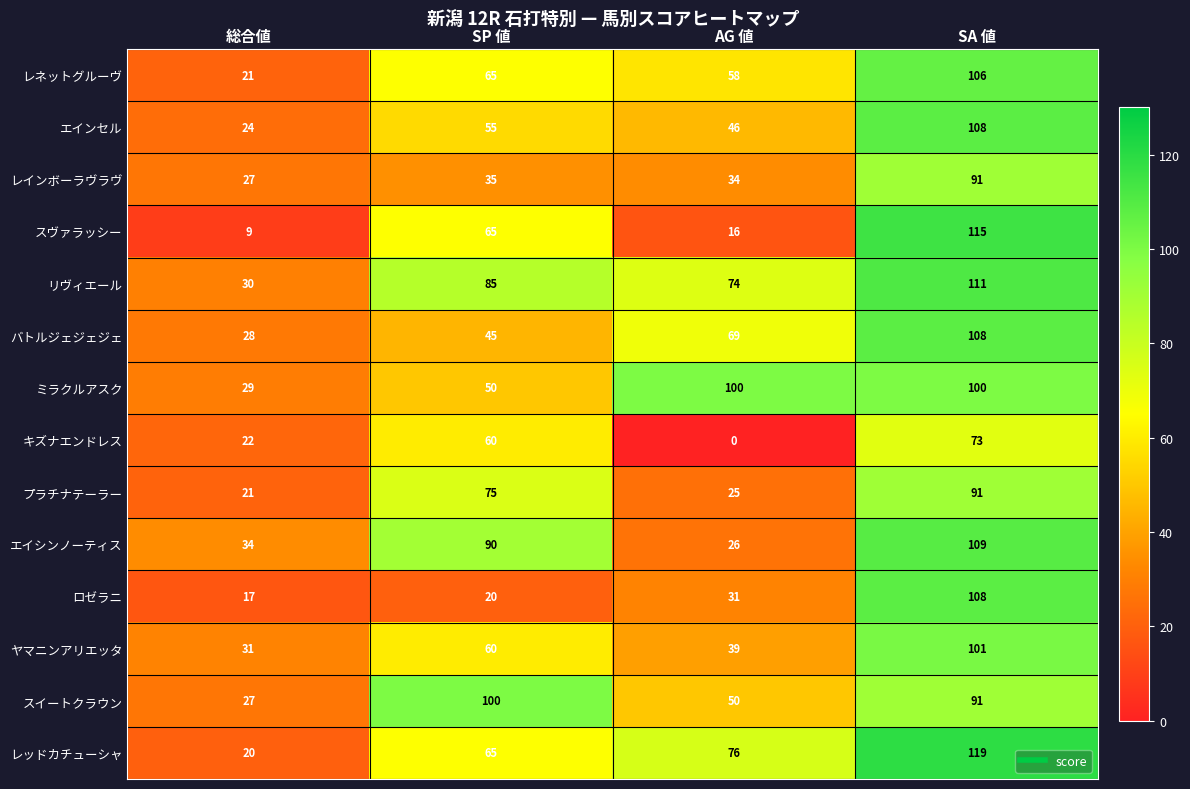

True or false: レインボーラヴラヴ has a value of 35 at SP 値.

True